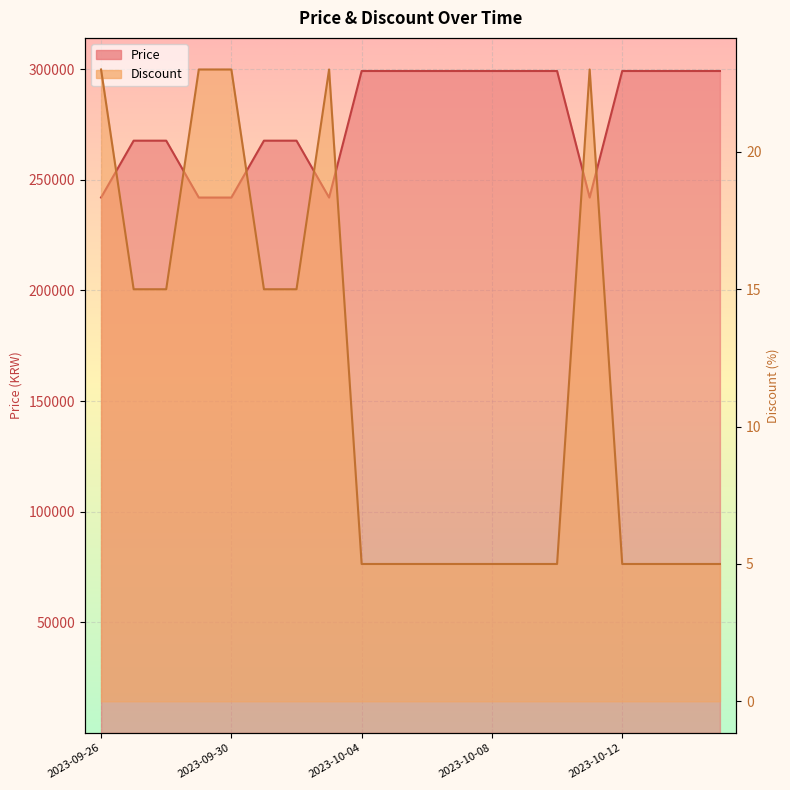

How many lines are shown in the chart?

2